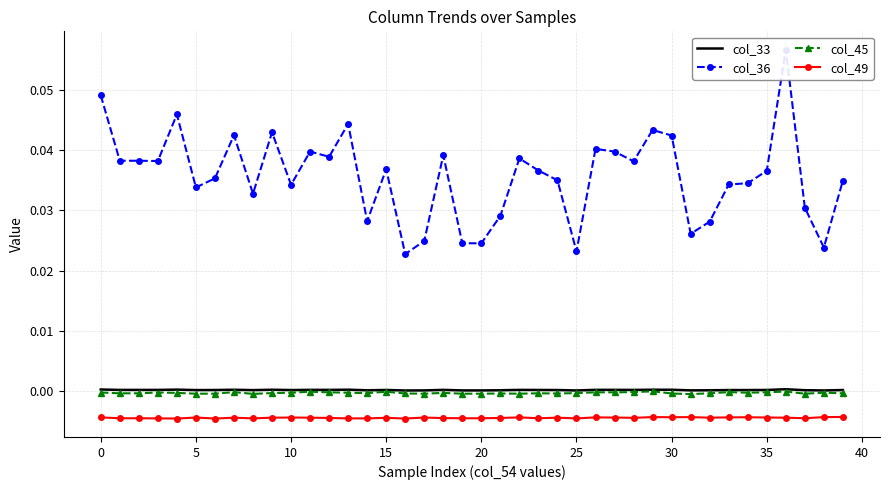

What is the label of the 21st point from the left?

20